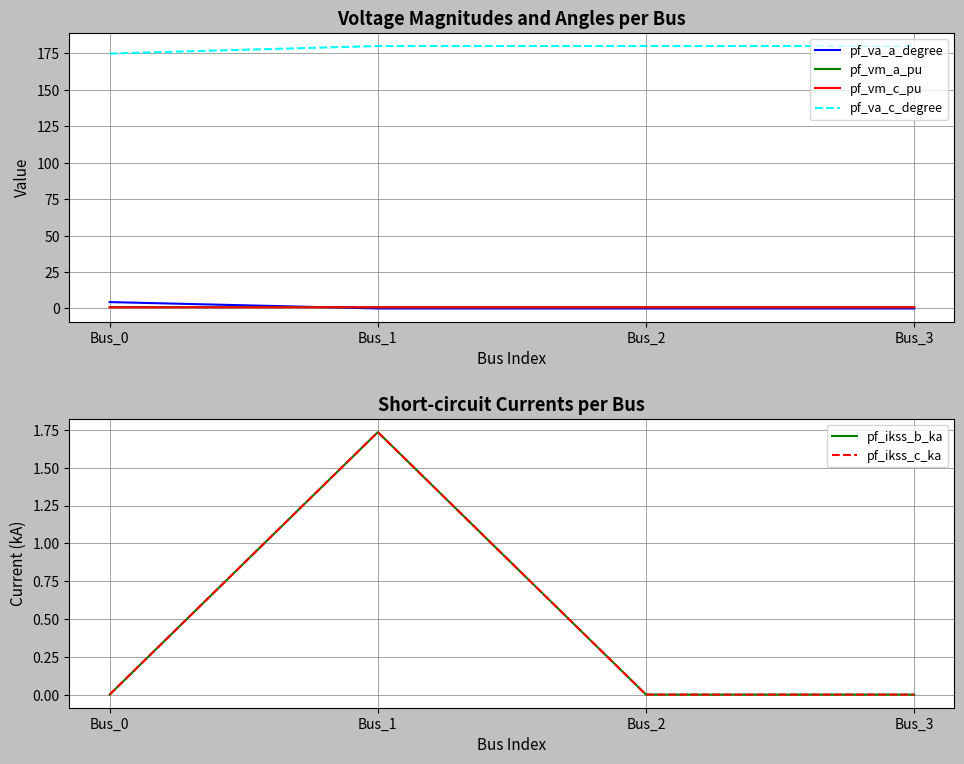

At which category does pf_ikss_b_ka reach its first local peak?

Bus_1